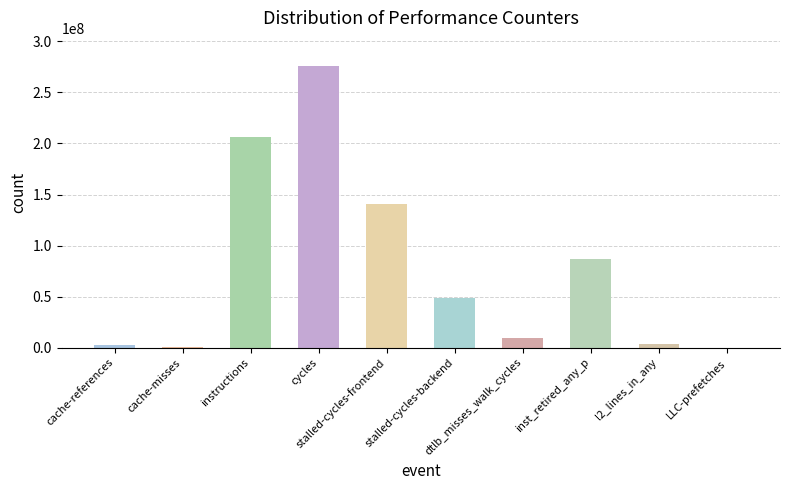

What is the sum of all values?

774654227